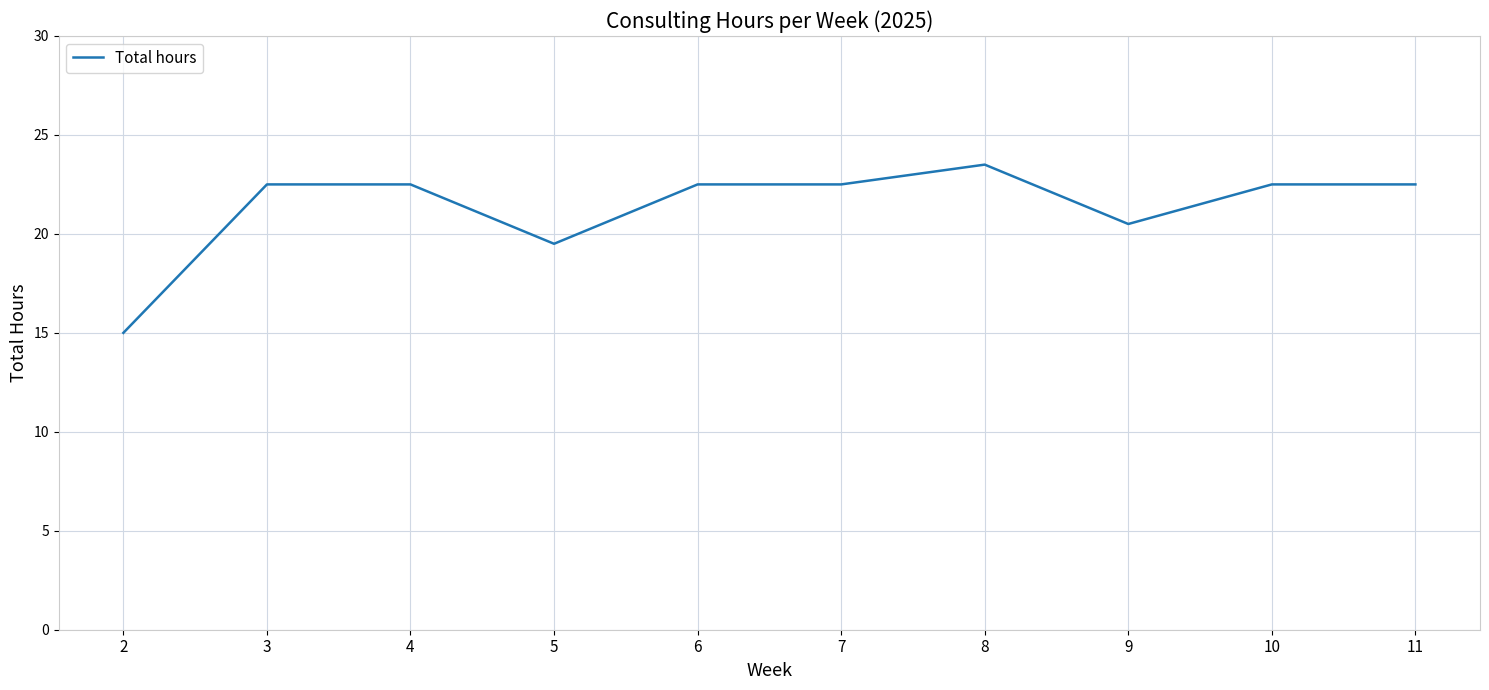

Reading left to right, transcribe all the data shown in this chart.

15.0	22.5	22.5	19.5	22.5	22.5	23.5	20.5	22.5	22.5